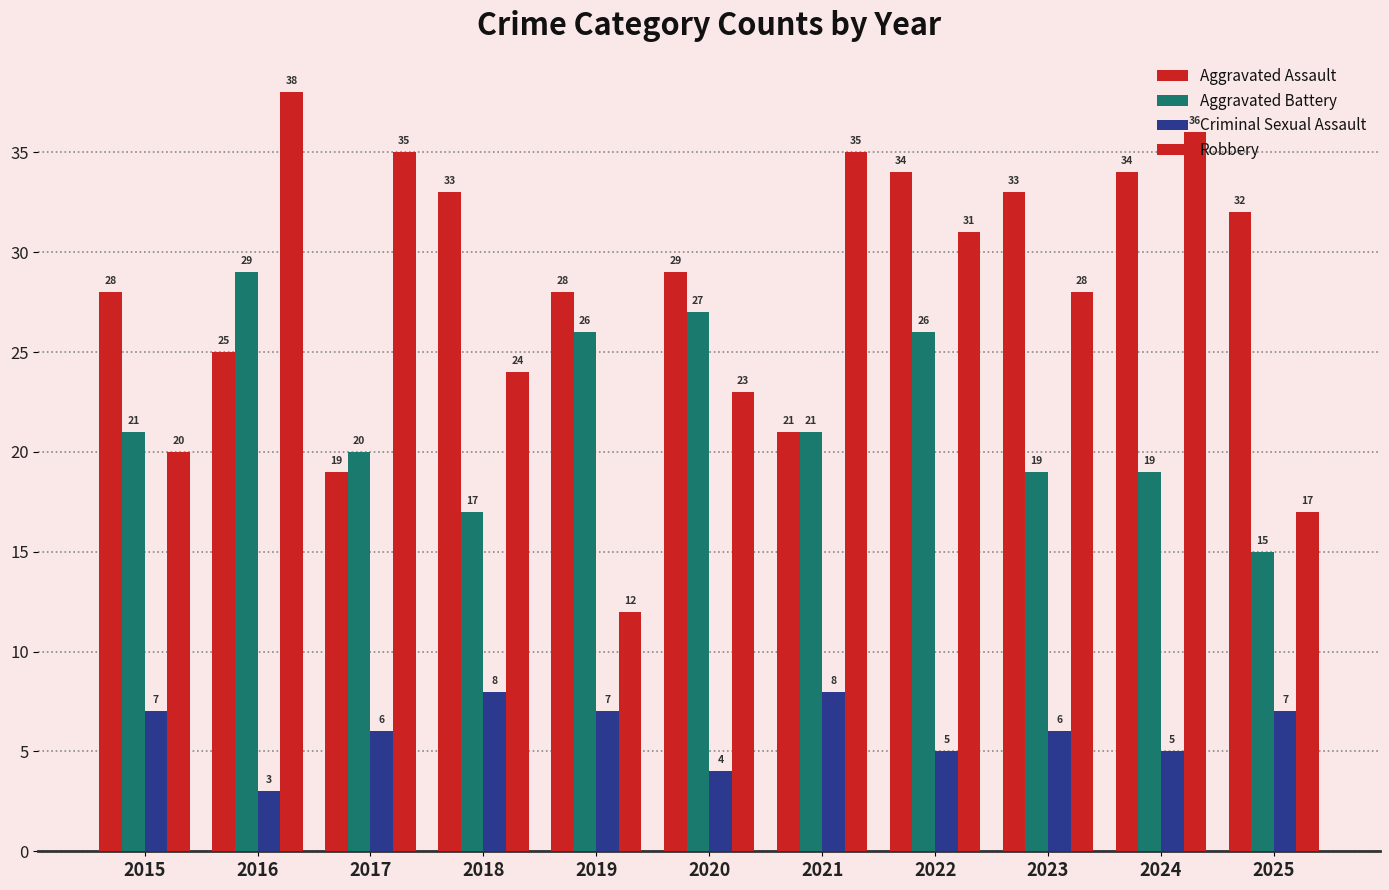

How many data points in Aggravated Assault are less than 29?

5